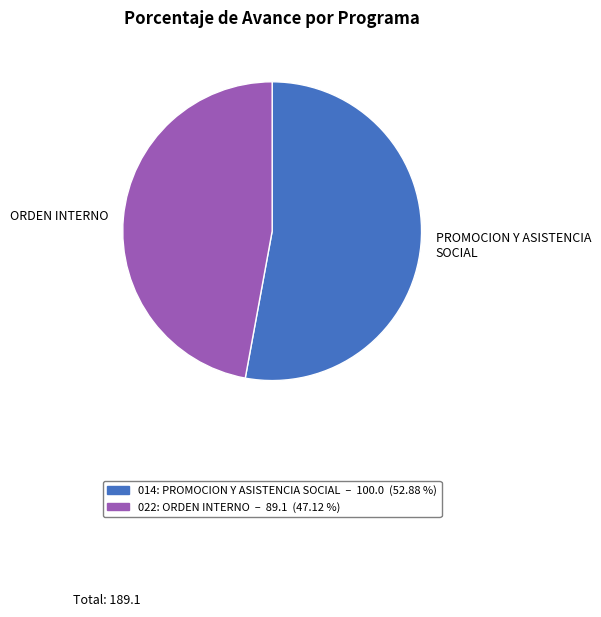

Which has a higher value, PROMOCION Y ASISTENCIA SOCIAL or ORDEN INTERNO?

PROMOCION Y ASISTENCIA SOCIAL